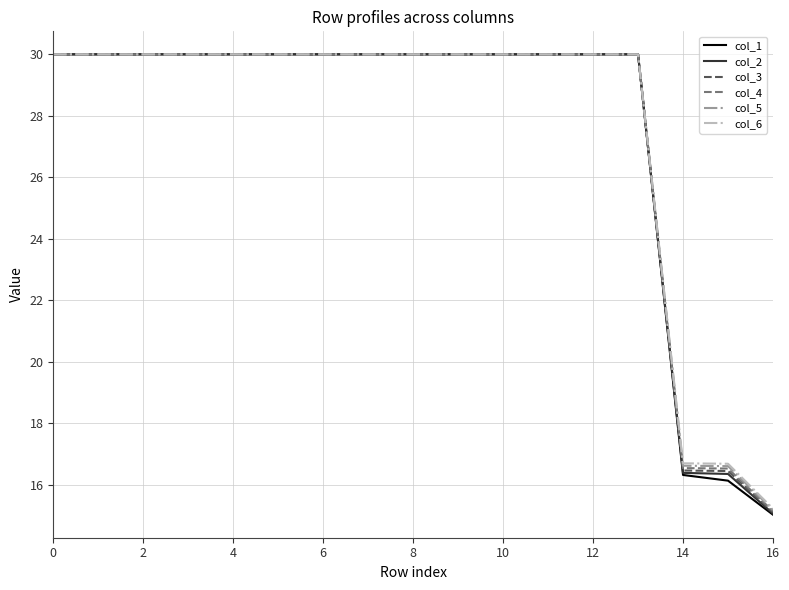

Which series has the widest spread of values?

col_1